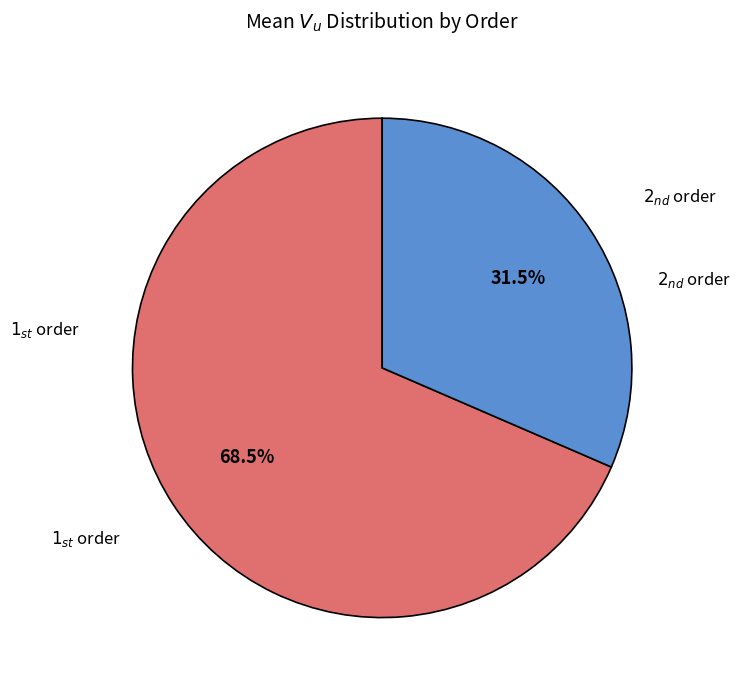

Is there any slice that represents more than half of the pie?

Yes